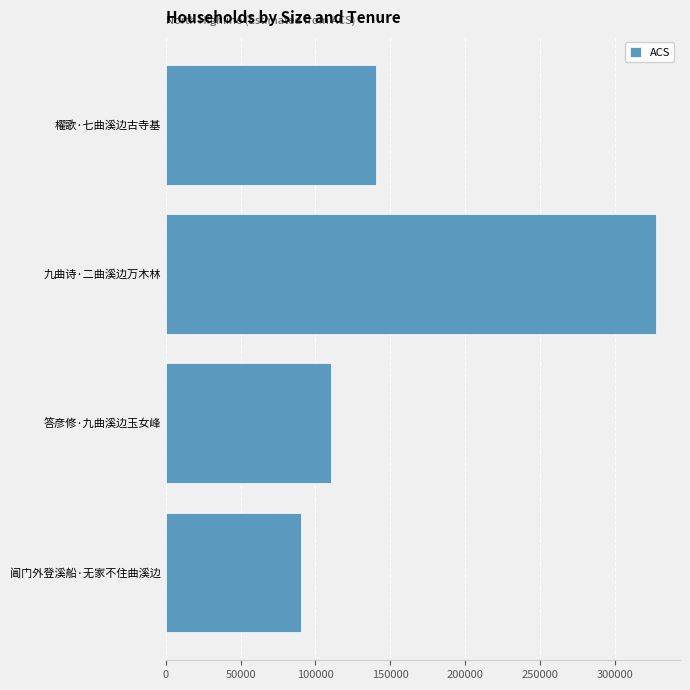

Reading bottom to top, extract all data points from this chart.

90655	110097	327259	140333